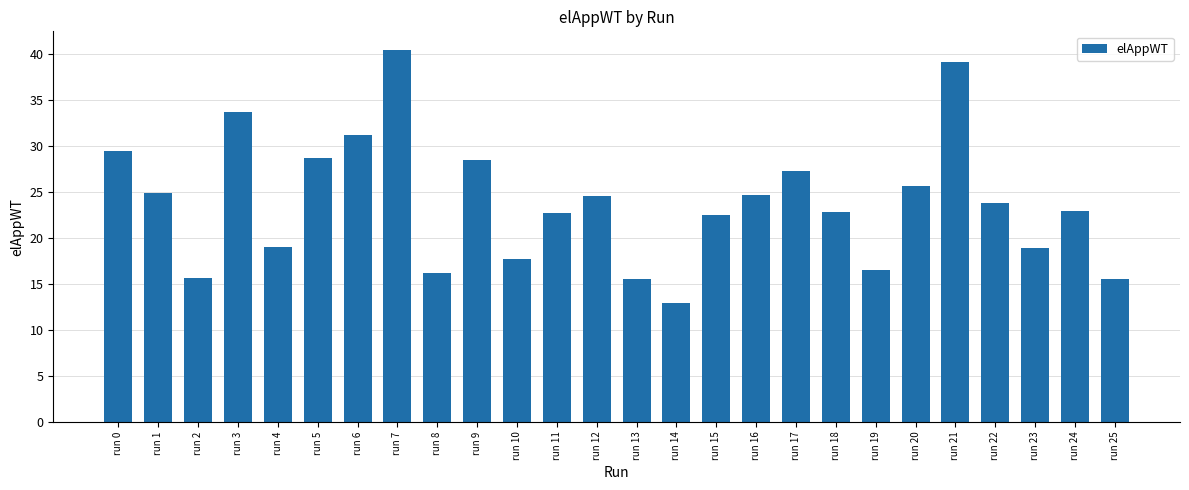

What is the change in value from run 3 to run 25?

-18.1